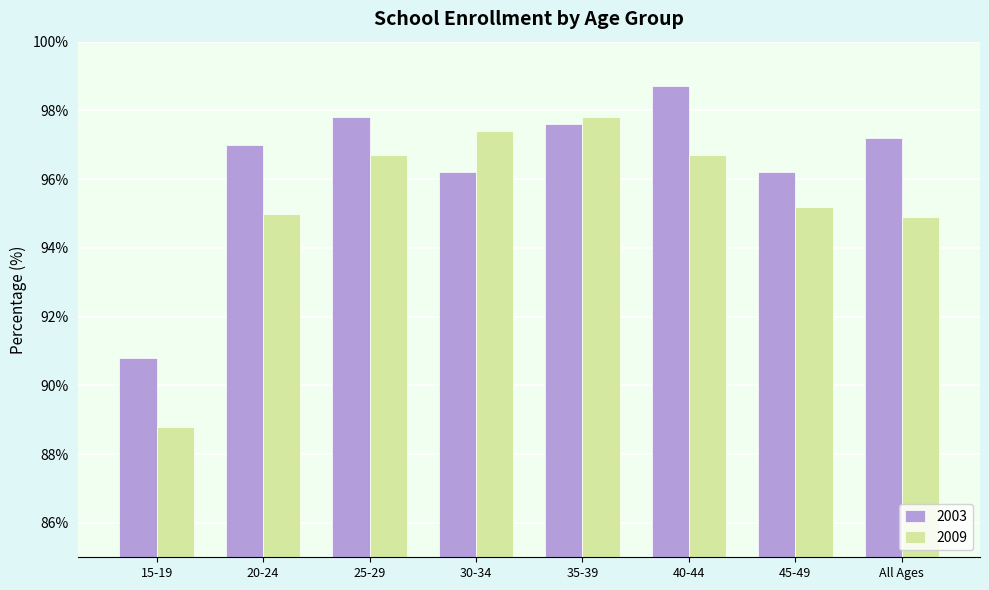

Is it true that 2003 equals 33.5 at 15-19?

False